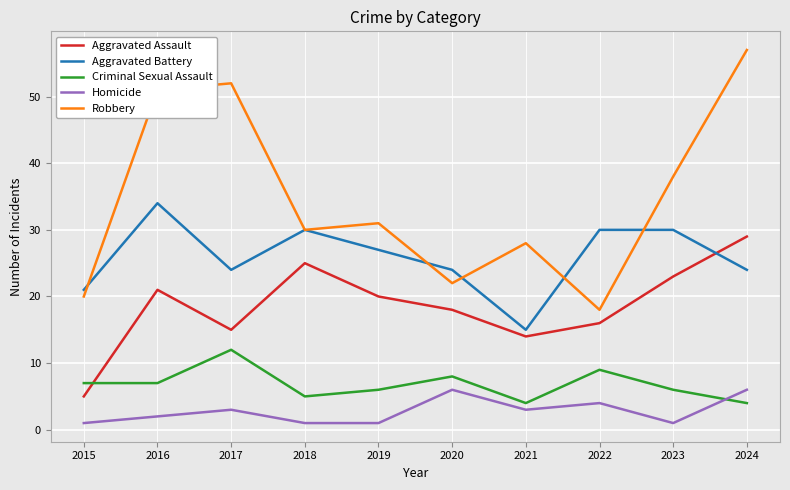

What is the difference between the maximum and second lowest values in the Criminal Sexual Assault series?

8